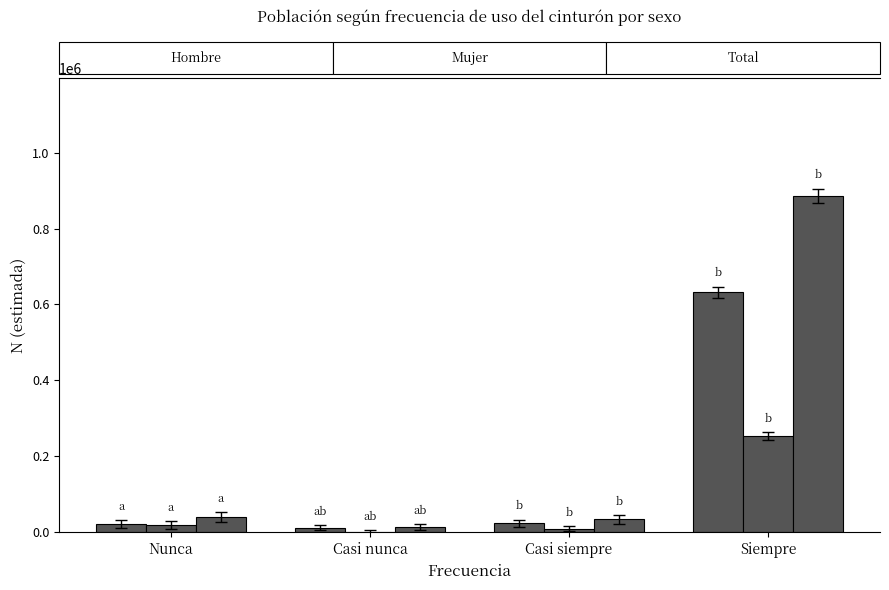

Which series has the widest spread of values?

Total